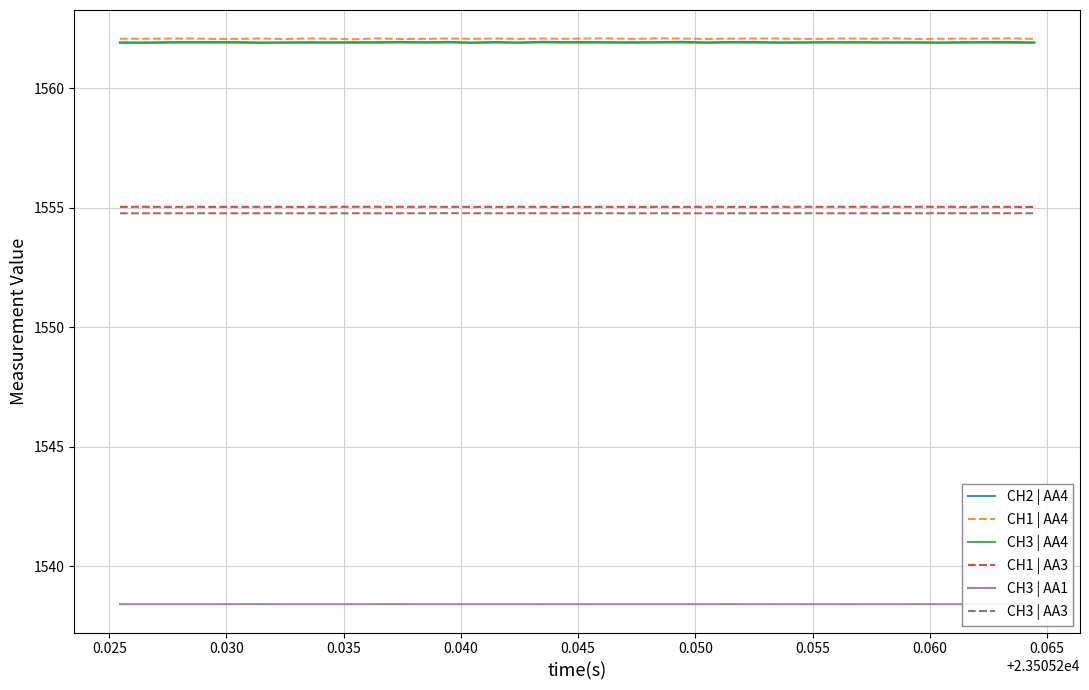

What is the minimum value shown in the chart?

1538.4